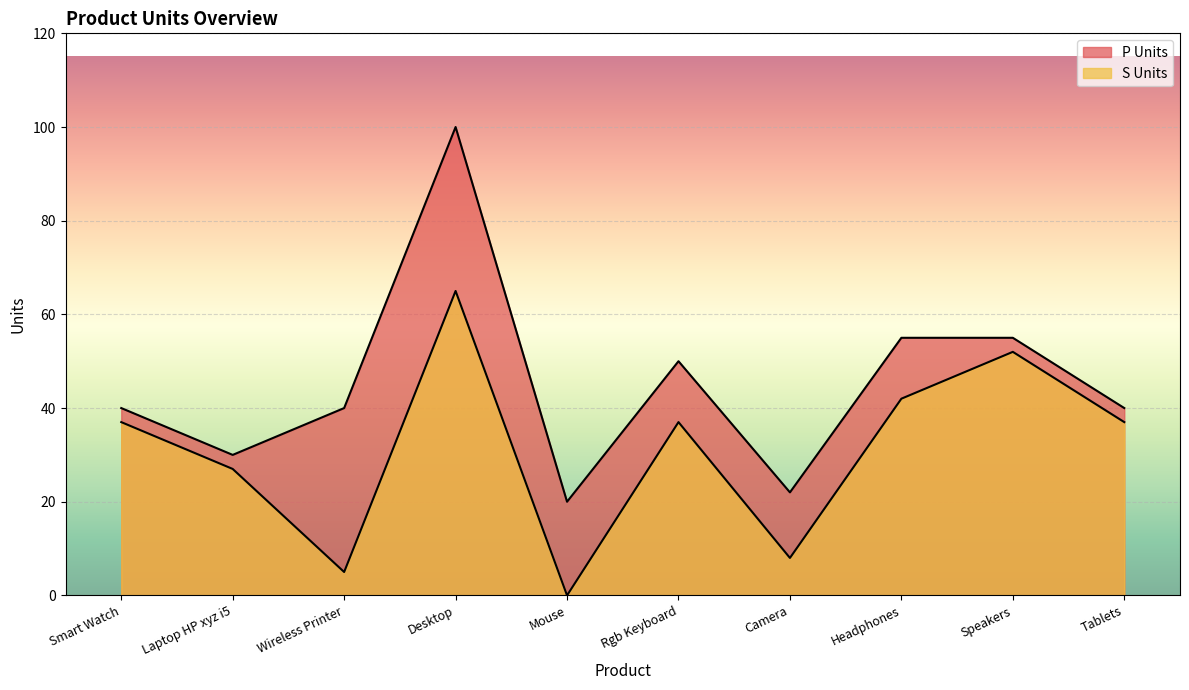

Is the value of S Units at Tablets greater than the value of P Units at Smart Watch?

No